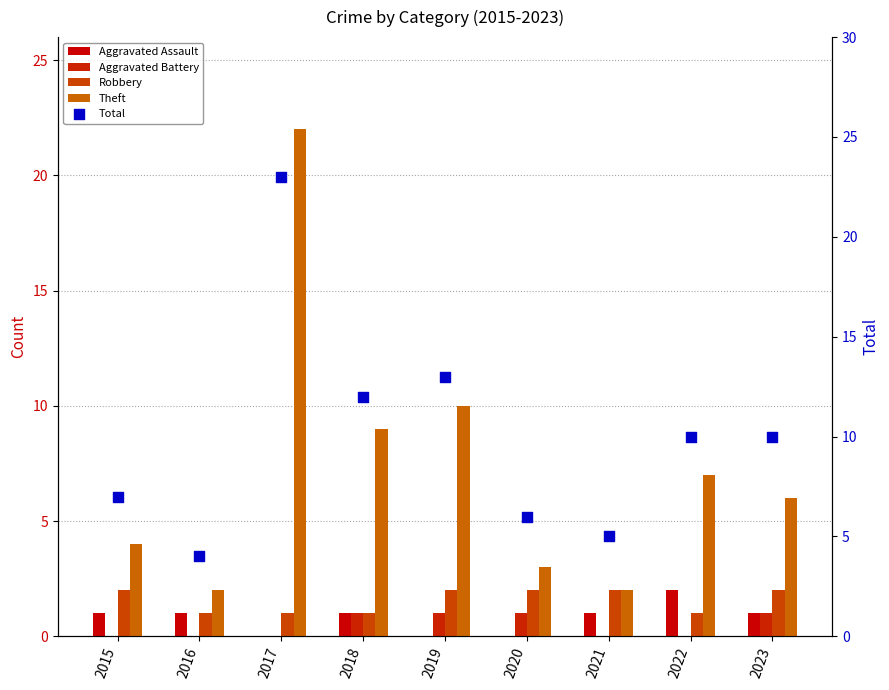

Which series has the largest total across all categories?

Total